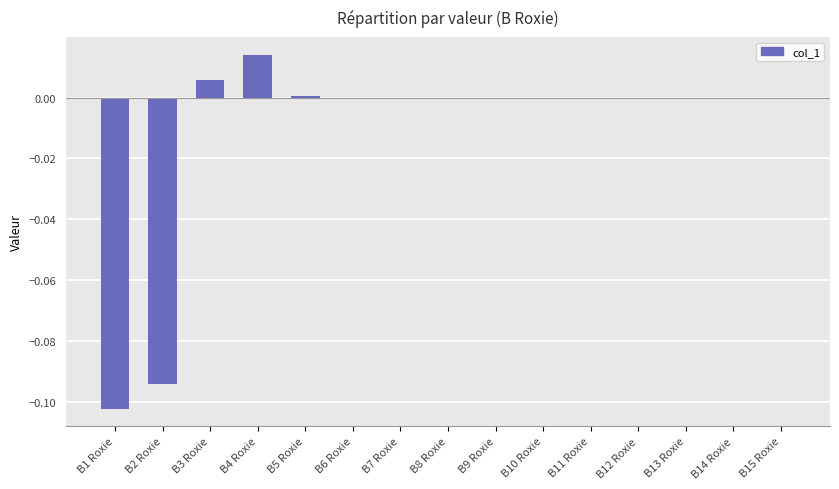

Which label corresponds to the largest value in the chart?

B4 Roxie